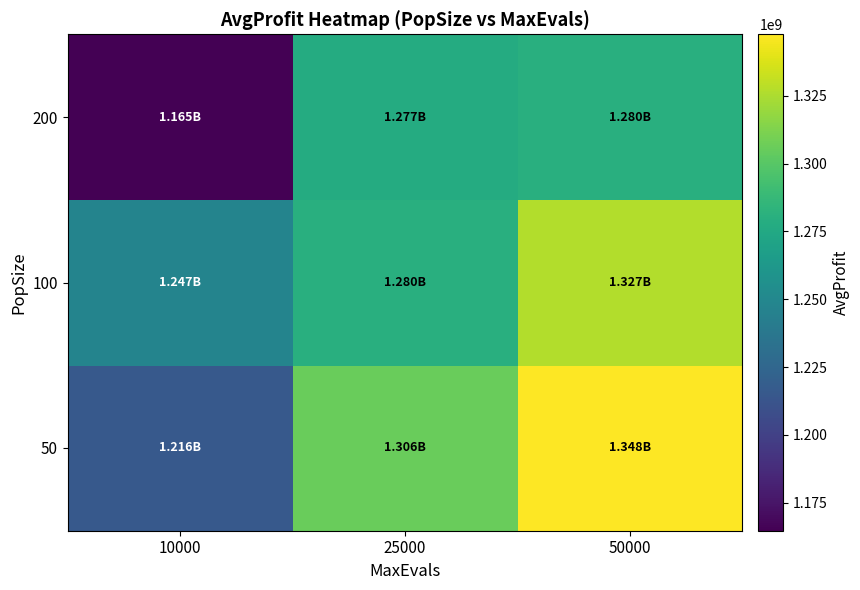

Which has a higher value, 25000 or 50000?

50000